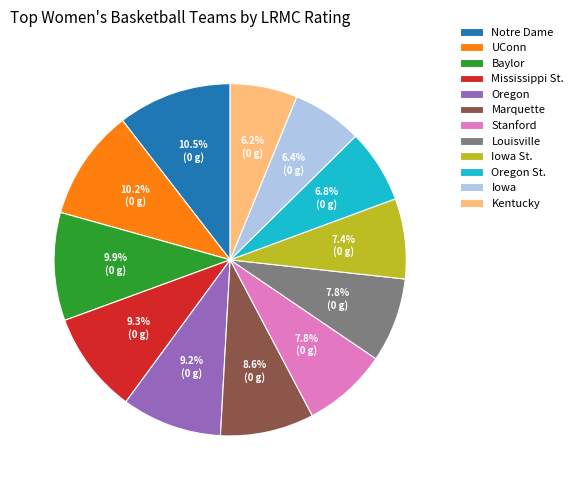

To the nearest percent, what is the combined percentage of Stanford and Notre Dame?

18%